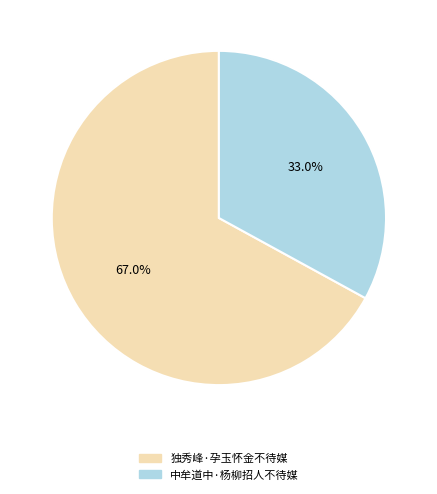

How many slices are in this pie chart?

2